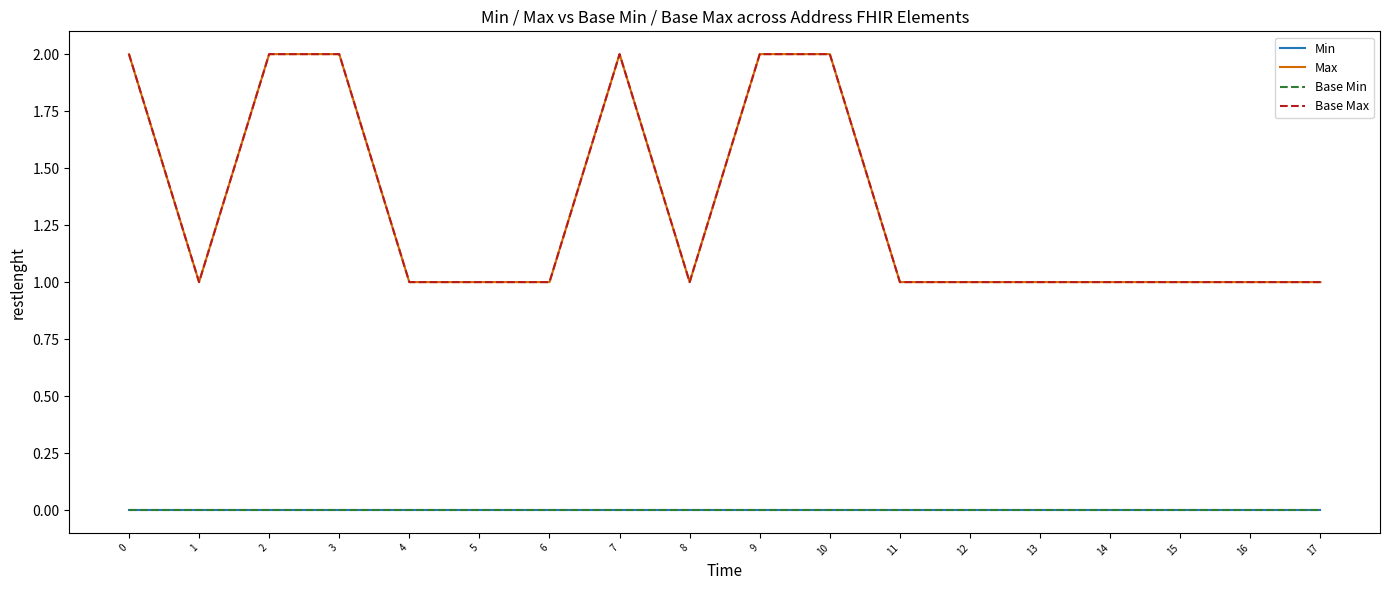

Does the chart have visible grid lines?

No